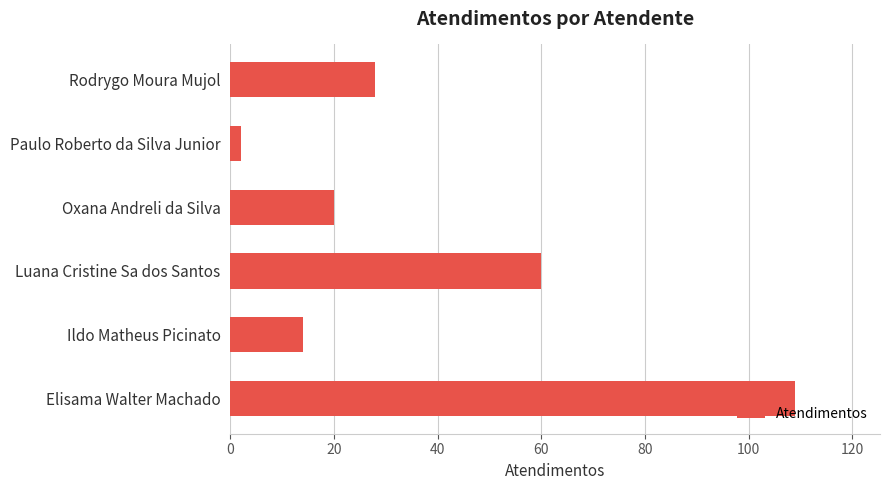

At which category does the chart reach its minimum across all series?

Paulo Roberto da Silva Junior